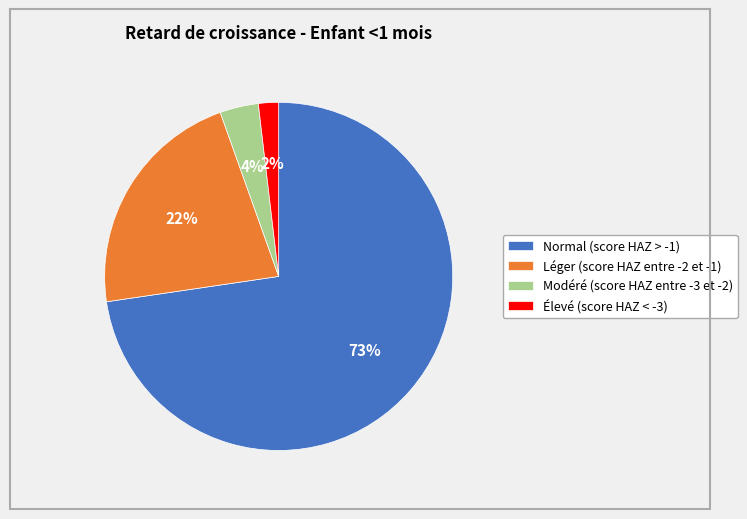

To the nearest percent, what is the average slice percentage?

25%